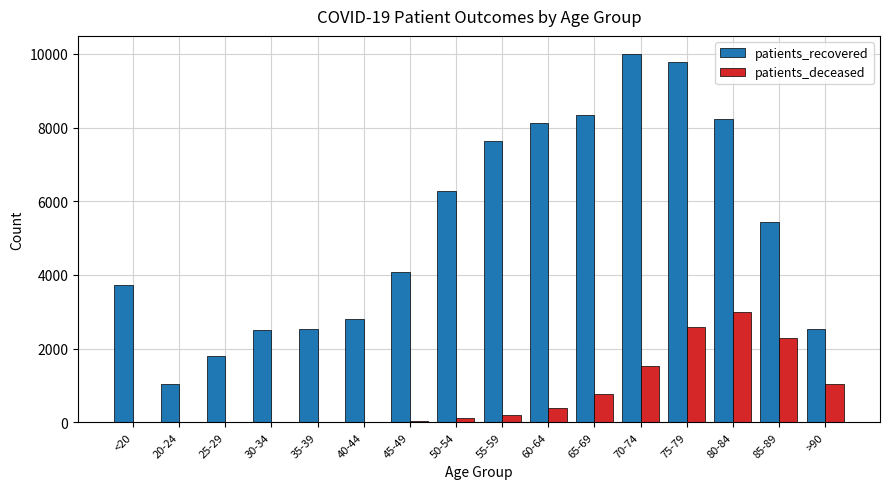

Which series changed the most between 80-84 and >90?

patients_recovered